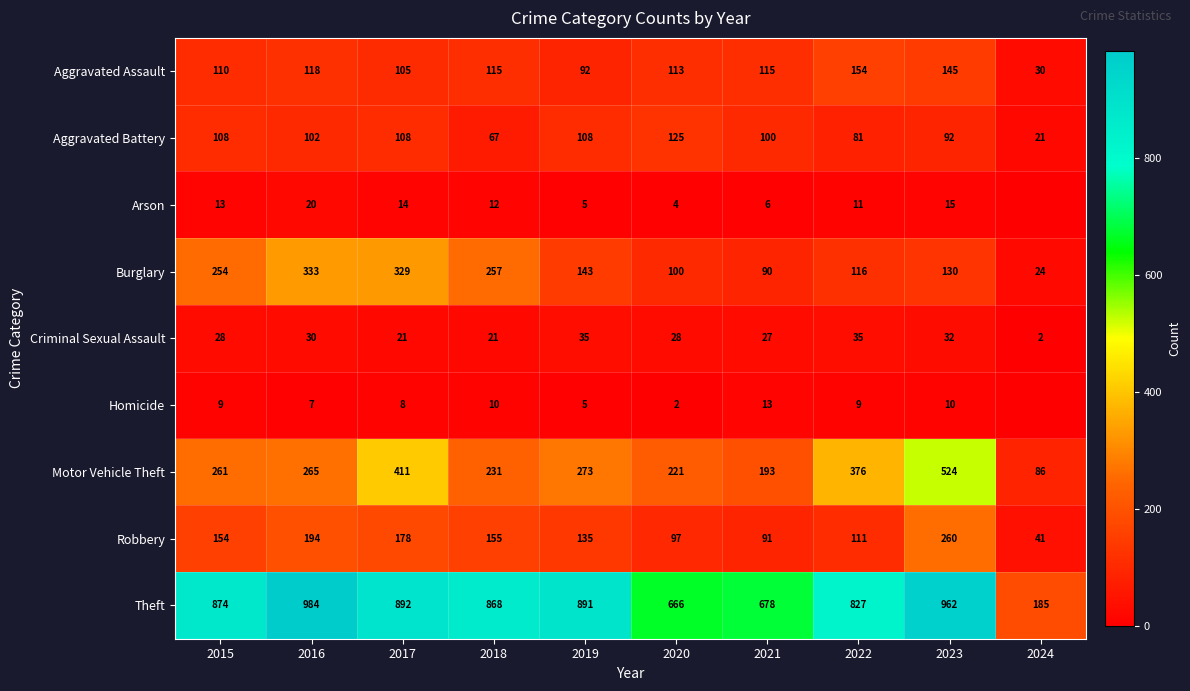

At which label is Robbery closest to 150?

2015